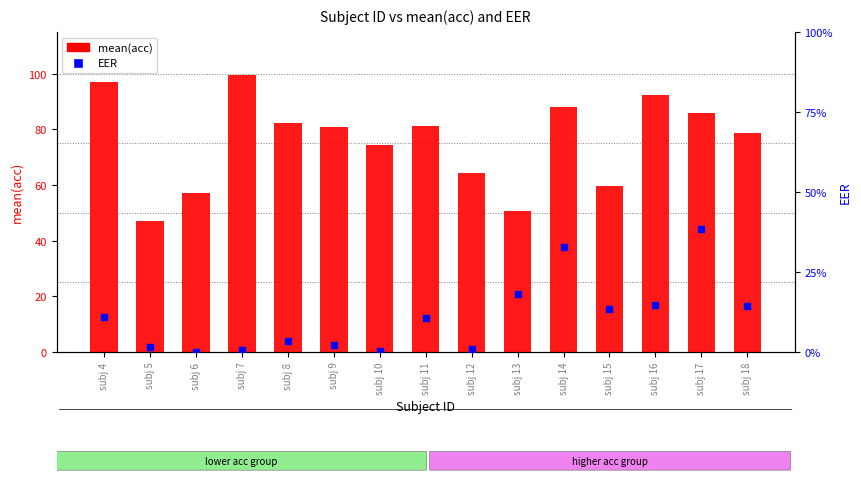

What is the total value across all series at subj 4?

97.1